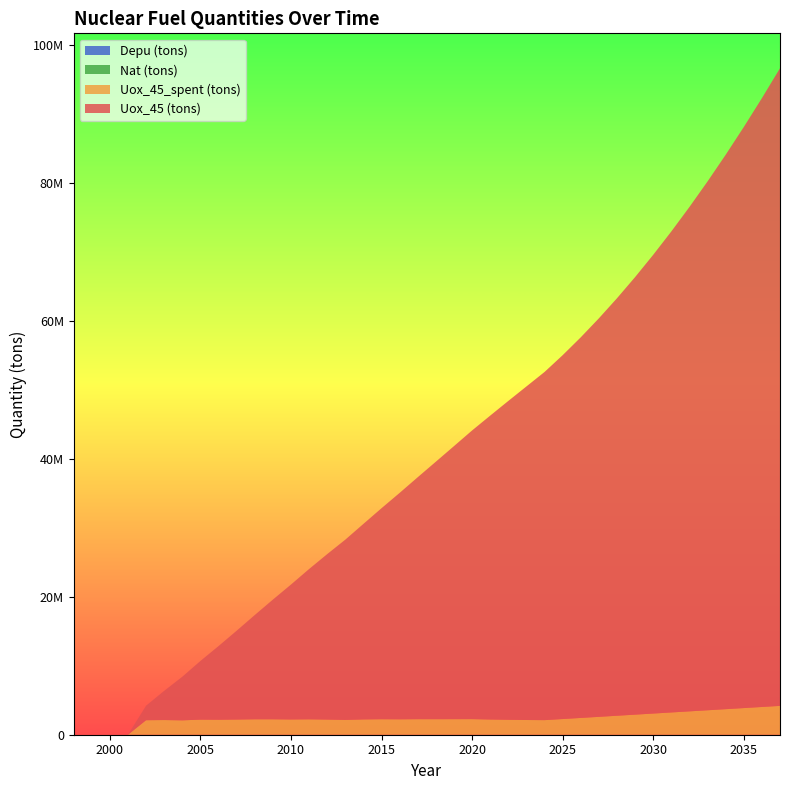

Reading left to right, list all the values displayed in this chart.

Uox_45 (tons): 0.0	0.0	0.0	0.0	2104225.0	4233750.0	6320950.0	8506950.0	10679000.0	12878150.0	15114675.0	17350950.0	19560900.0	21792150.0	23988375.0	26135425.0	28351925.0	30597875.0	32830950.0	35084400.0	37335700.0	39590975.0	41853175.0	44059500.0	46227025.0	48361575.0	50477705.3	52752760.5	55186740.5	57779645.2	60531474.8	63442229.1	66511908.3	69740512.3	73128041.0	76674494.6	80379873.0	84244176.1	88267404.1	92449556.9
Uox_45_spent (tons): 0.0	0.0	0.0	0.0	2104225.0	2129525.0	2087200.0	2186000.0	2172050.0	2199150.0	2236525.0	2236275.0	2209950.0	2231250.0	2196225.0	2147050.0	2216500.0	2245950.0	2233075.0	2253450.0	2251300.0	2255275.0	2262200.0	2206325.0	2167525.0	2134550.0	2116130.4	2275055.2	2433980.0	2592904.8	2751829.6	2910754.4	3069679.2	3228604.0	3387528.8	3546453.6	3705378.4	3864303.2	4023228.0	4182152.8
Depu (tons): 0.0	0.0	0.0	0.0	0.0	0.0	0.0	0.0	0.0	0.0	0.0	0.0	0.0	0.0	0.0	0.0	0.0	0.0	0.0	0.0	0.0	0.0	0.0	0.0	0.0	0.0	0.0	0.0	0.0	0.0	0.0	0.0	0.0	0.0	0.0	0.0	0.0	0.0	0.0	0.0
Nat (tons): 0.0	0.0	0.0	0.0	0.0	0.0	0.0	0.0	0.0	0.0	0.0	0.0	0.0	0.0	0.0	0.0	0.0	0.0	0.0	0.0	0.0	0.0	0.0	0.0	0.0	0.0	0.0	0.0	0.0	0.0	0.0	0.0	0.0	0.0	0.0	0.0	0.0	0.0	0.0	0.0